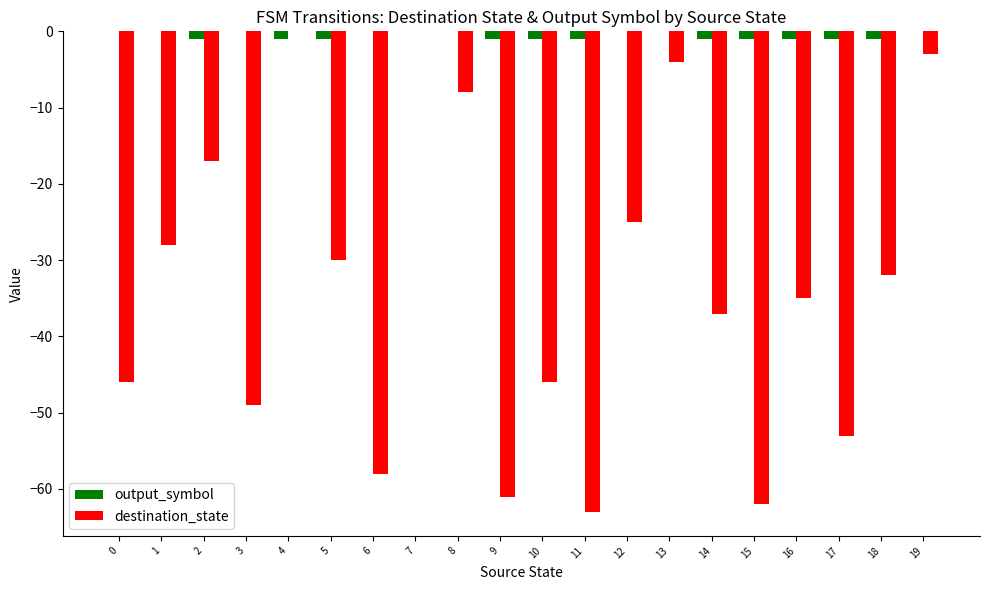

The destination_state series shows -25 at 12. True or false?

True